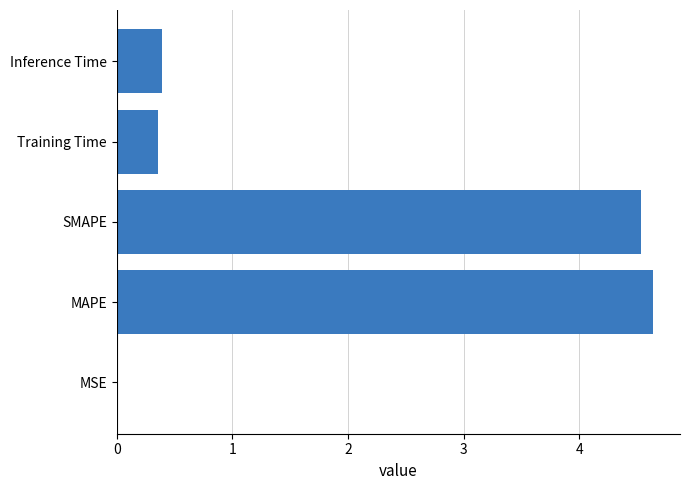

What is the sum of the values at SMAPE and Inference Time?

4.9